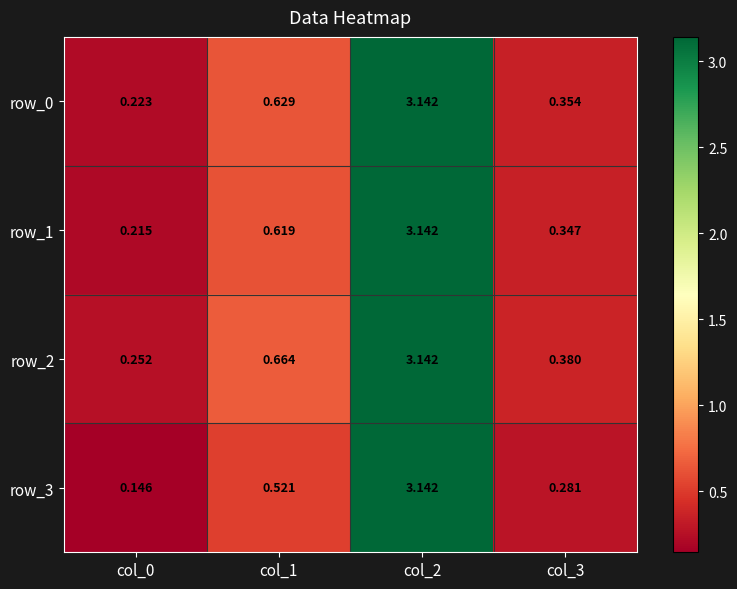

What is the sum of the row_2 values at col_1 and col_2?

3.8